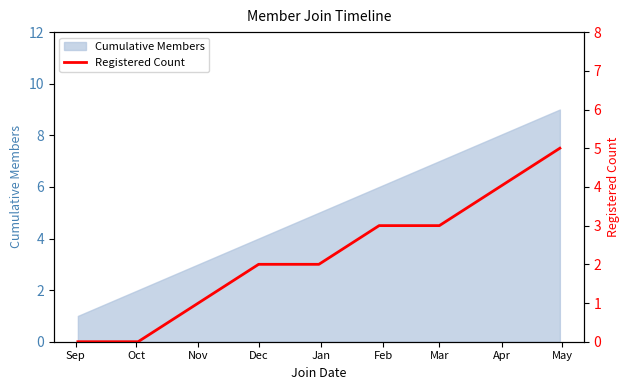

Which label corresponds to the smallest value in the chart?

Sep